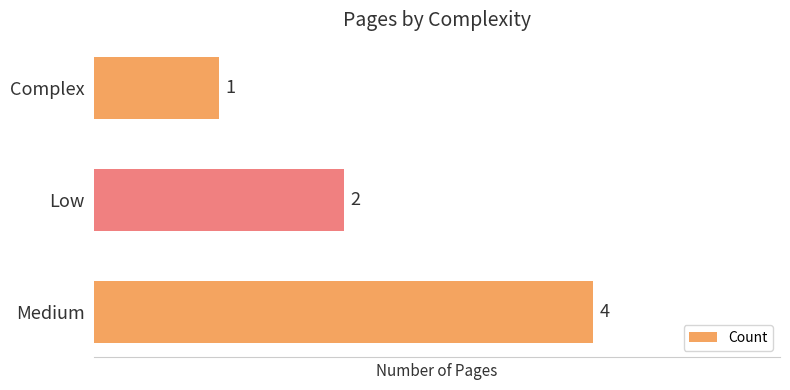

What is the difference between the maximum and second lowest values?

2